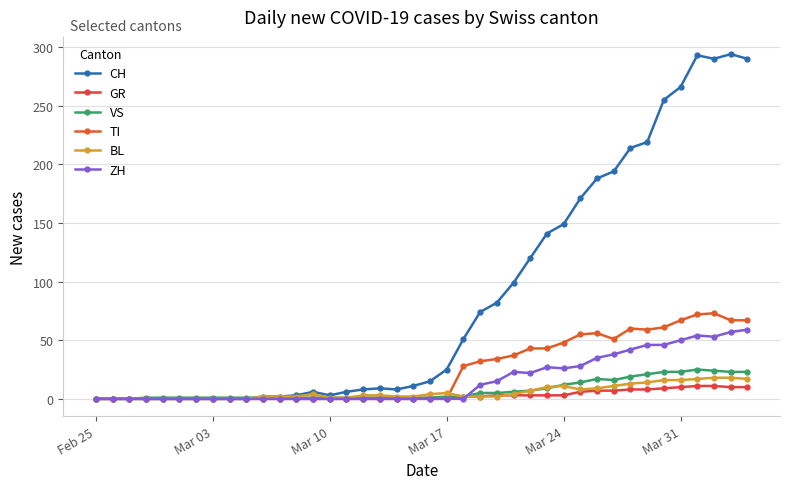

Is this an area chart (filled region under the line)?

No